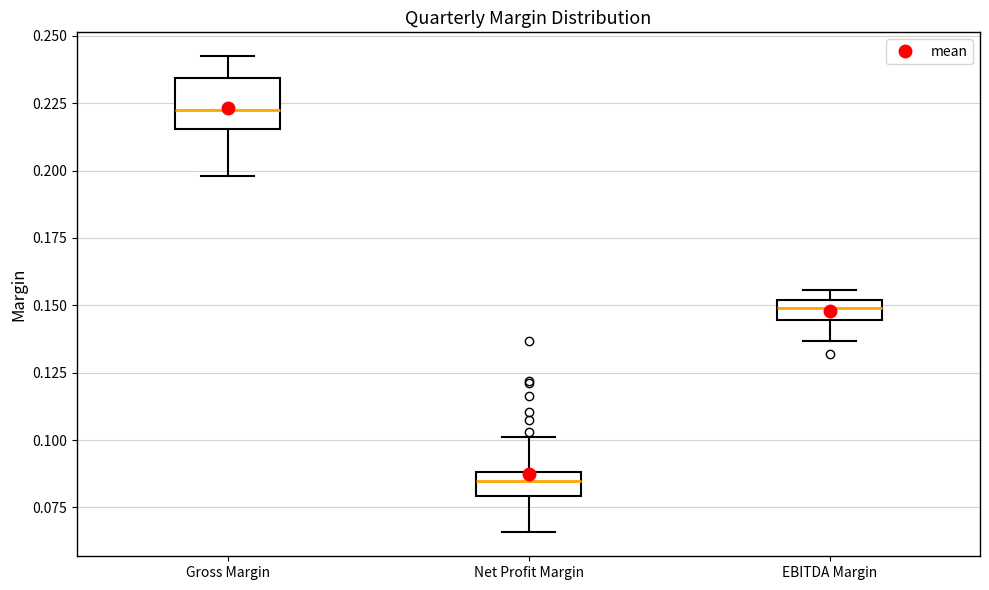

Where is the upper edge of the box for Net Profit Margin on the y-axis? The values are not printed on the chart, so give them approximately, as read against the axis.

0.090